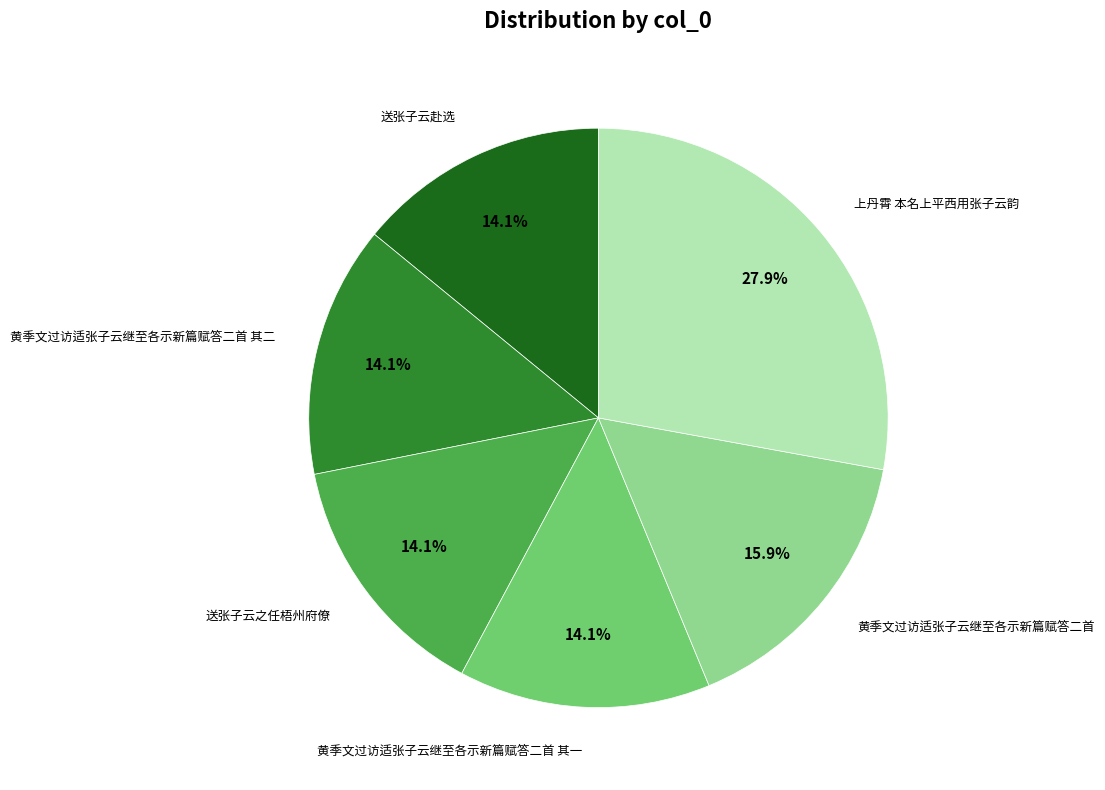

Does any single category account for the majority?

No